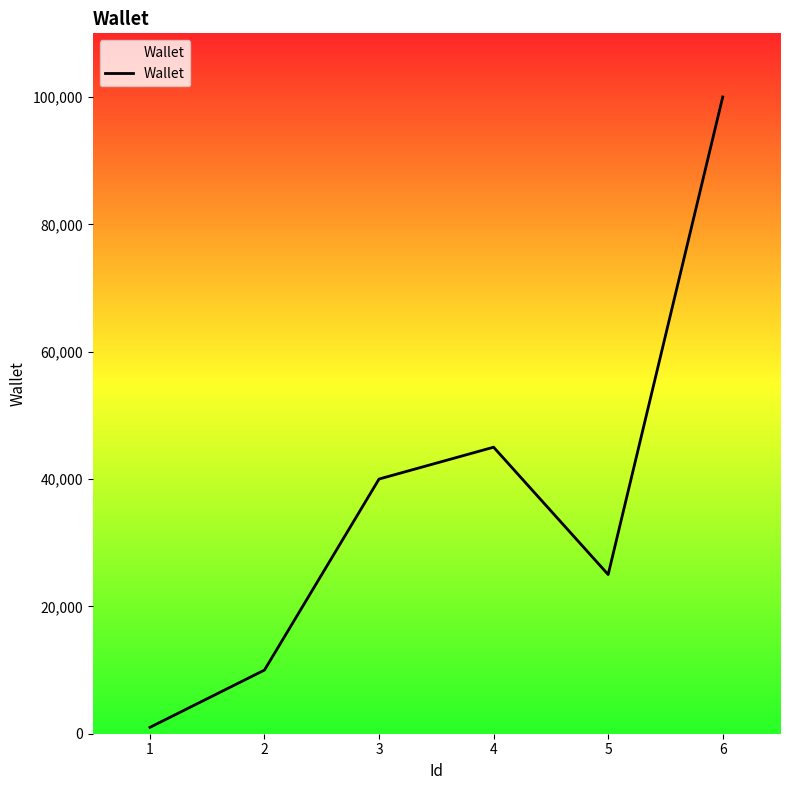

True or false: there are more than 1 points higher than both neighbors.

False